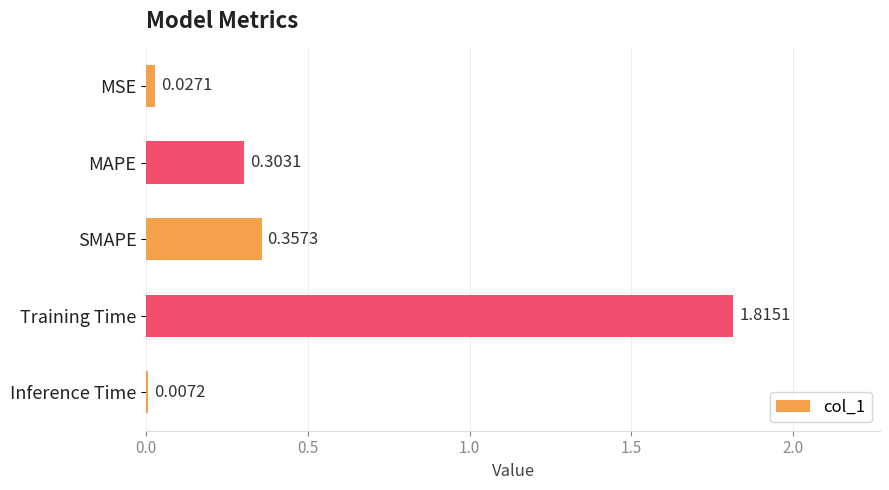

Does the chart contain stacked bars?

No